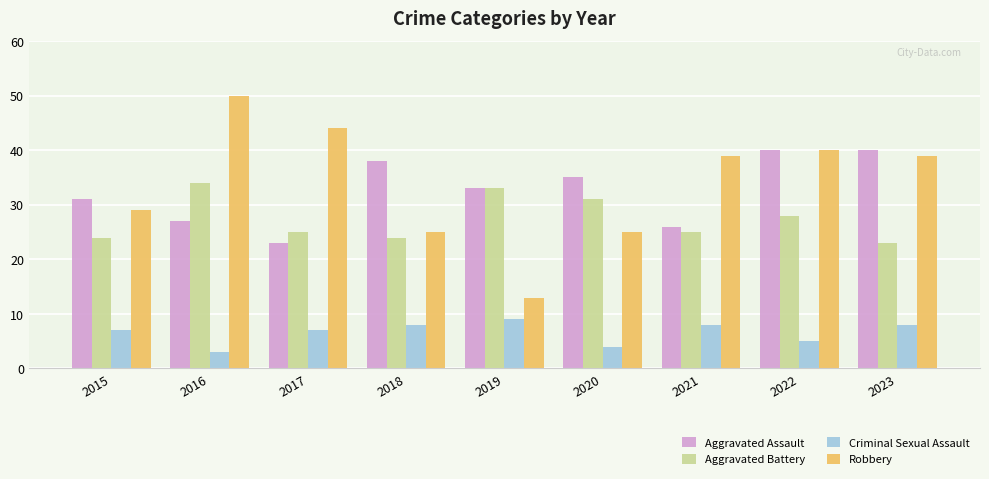

What is the difference between the highest and lowest values at 2020?

31